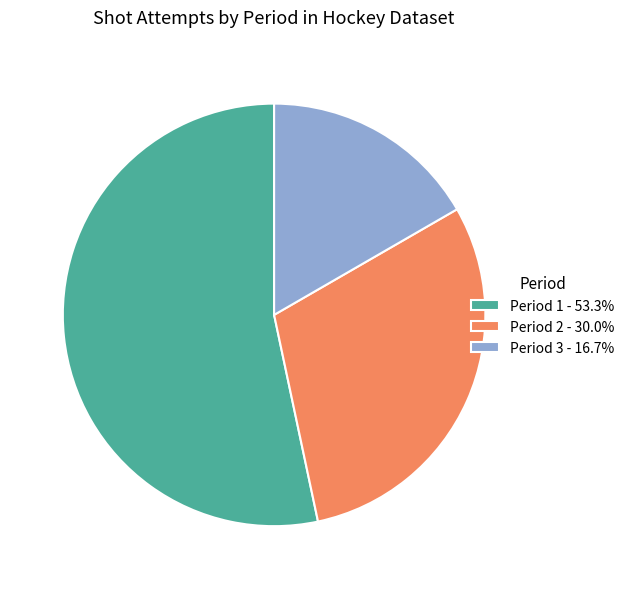

Do Period 1 - 53.3% and Period 2 - 30.0% together represent more than half of the pie?

Yes